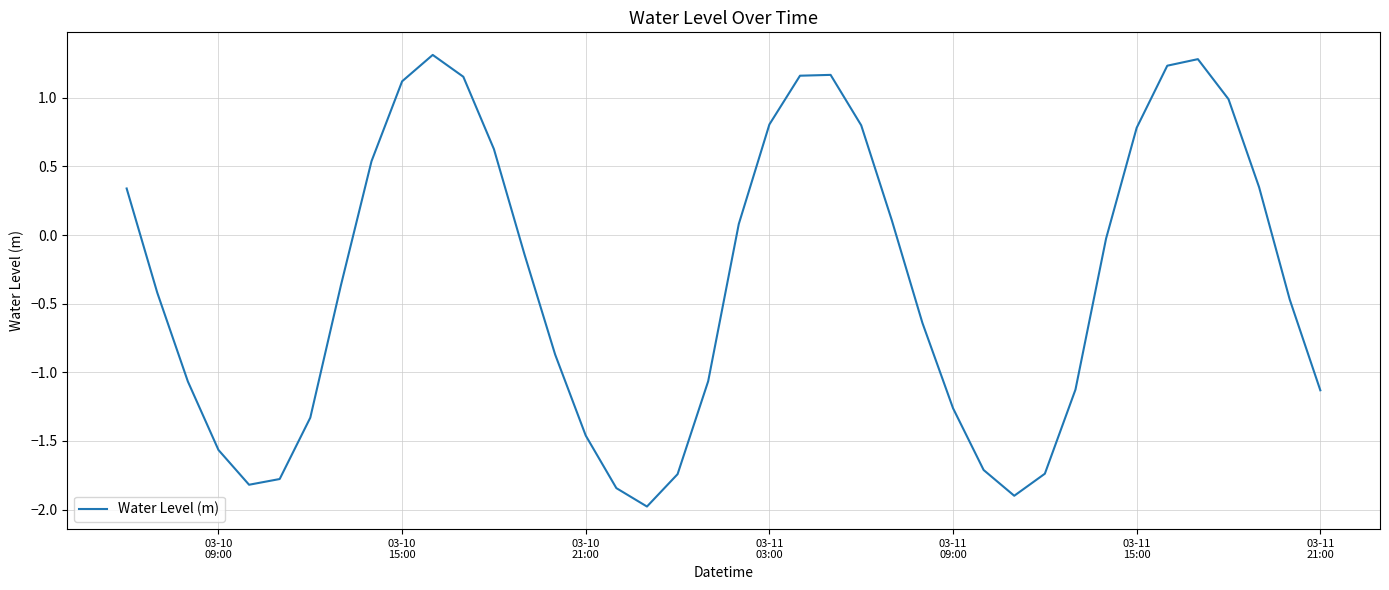

How many lines are shown in the chart?

1